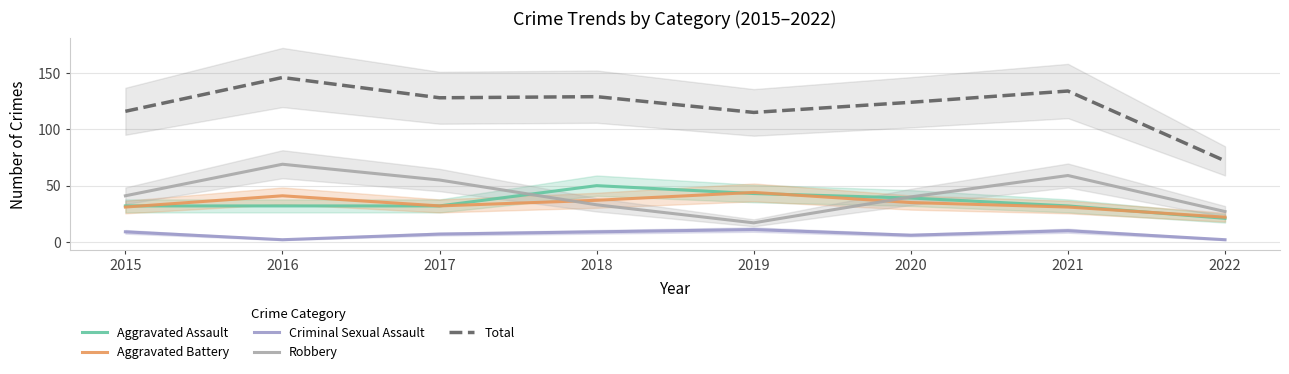

Does the chart display data point markers on the line(s)?

No